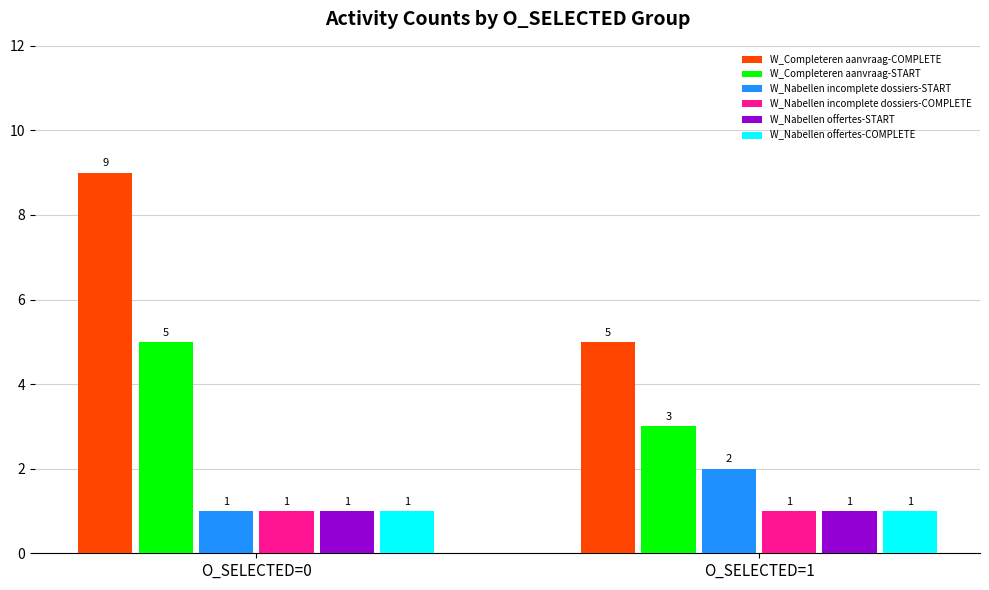

What is the highest value of the W_Completeren aanvraag-START series?

5